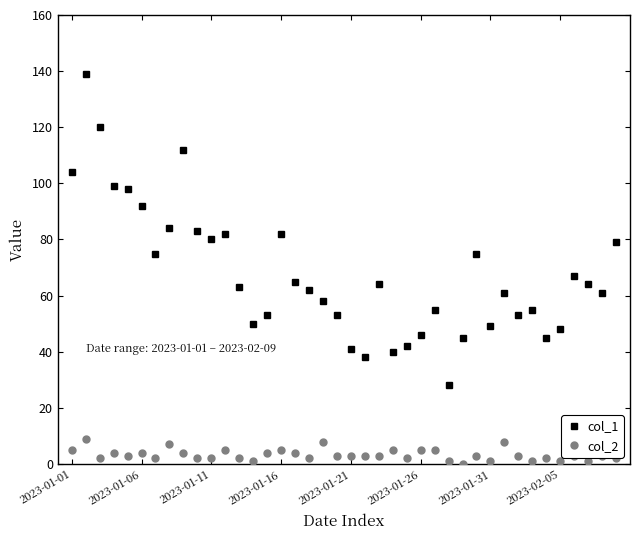

What is the average value of the col_2 series?

3